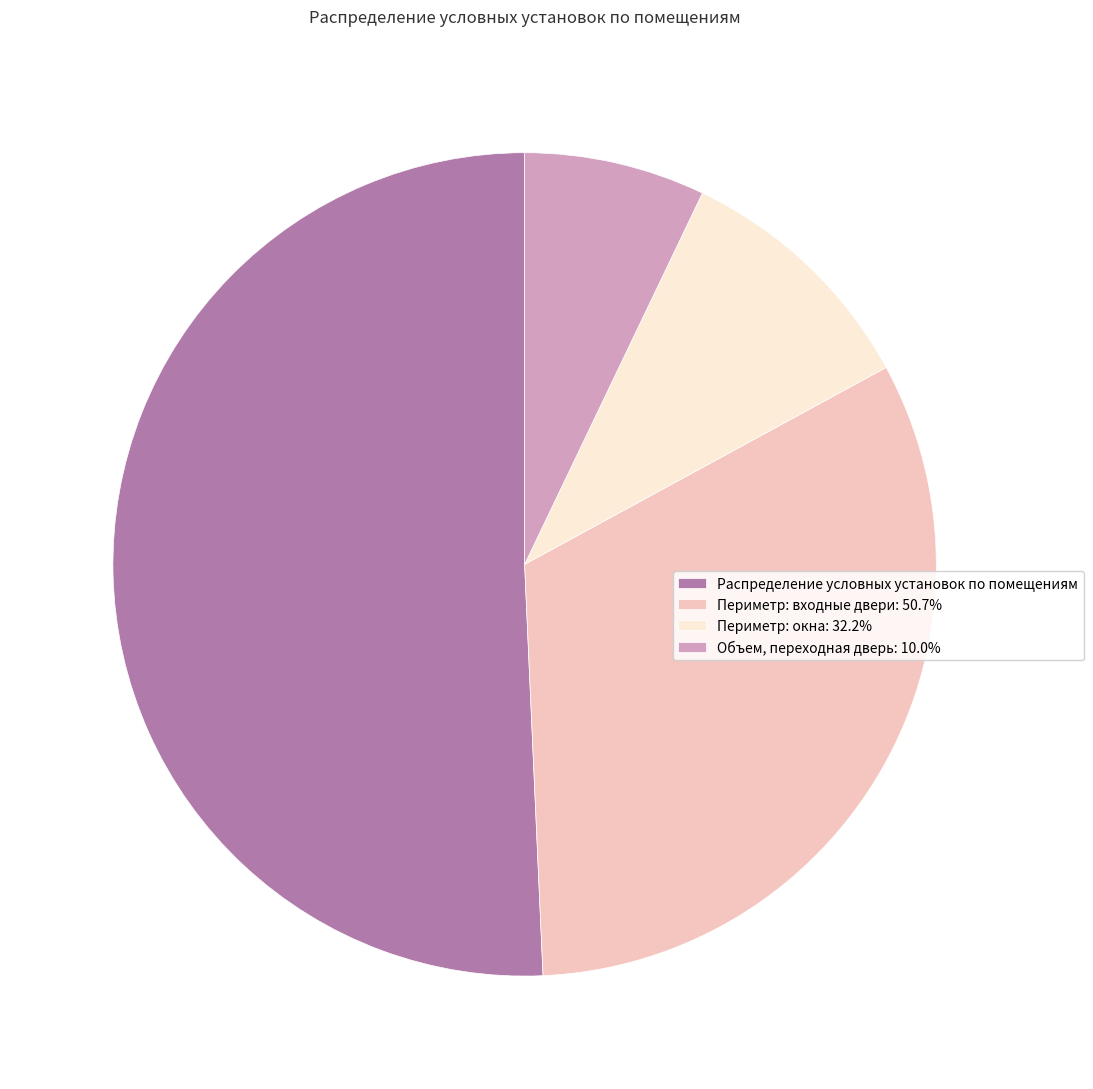

How many slices are in this pie chart?

4